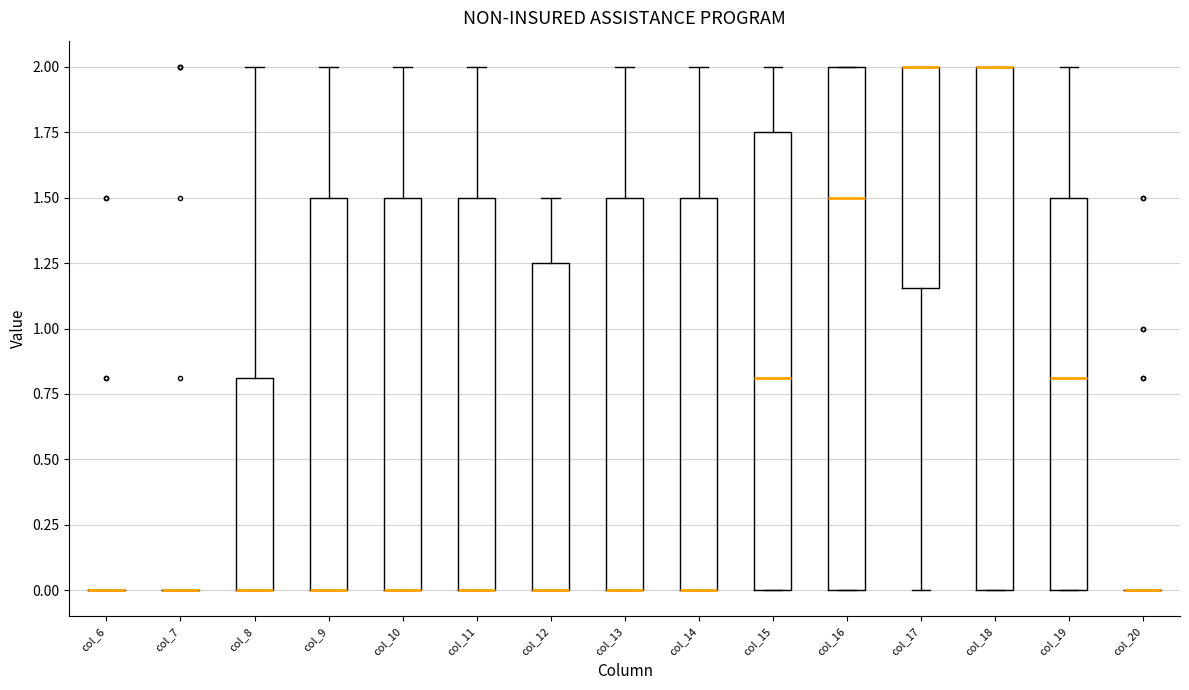

Reading left to right, transcribe this box plot: for each box, give where its median line is, the range the box spans, and where its two whiskers end, as read against the y-axis. The values are not printed on the chart, so give them approximately, as read against the axis.

col_6: box collapsed to a line at 0.00, whiskers 0.00 to 0.00
col_7: box collapsed to a line at 0.00, whiskers 0.00 to 0.00
col_8: median 0.00 (drawn on the box's lower edge), box 0.00 to 0.80, whiskers 0.00 to 2.00
col_9: median 0.00 (drawn on the box's lower edge), box 0.00 to 1.50, whiskers 0.00 to 2.00
col_10: median 0.00 (drawn on the box's lower edge), box 0.00 to 1.50, whiskers 0.00 to 2.00
col_11: median 0.00 (drawn on the box's lower edge), box 0.00 to 1.50, whiskers 0.00 to 2.00
col_12: median 0.00 (drawn on the box's lower edge), box 0.00 to 1.25, whiskers 0.00 to 1.50
col_13: median 0.00 (drawn on the box's lower edge), box 0.00 to 1.50, whiskers 0.00 to 2.00
col_14: median 0.00 (drawn on the box's lower edge), box 0.00 to 1.50, whiskers 0.00 to 2.00
col_15: median 0.80, box 0.00 to 1.75, whiskers 0.00 to 2.00
col_16: median 1.50, box 0.00 to 2.00, whiskers 0.00 to 2.00
col_17: median 2.00 (drawn on the box's upper edge), box 1.15 to 2.00, whiskers 0.00 to 2.00
col_18: median 2.00 (drawn on the box's upper edge), box 0.00 to 2.00, whiskers 0.00 to 2.00
col_19: median 0.80, box 0.00 to 1.50, whiskers 0.00 to 2.00
col_20: box collapsed to a line at 0.00, whiskers 0.00 to 0.00